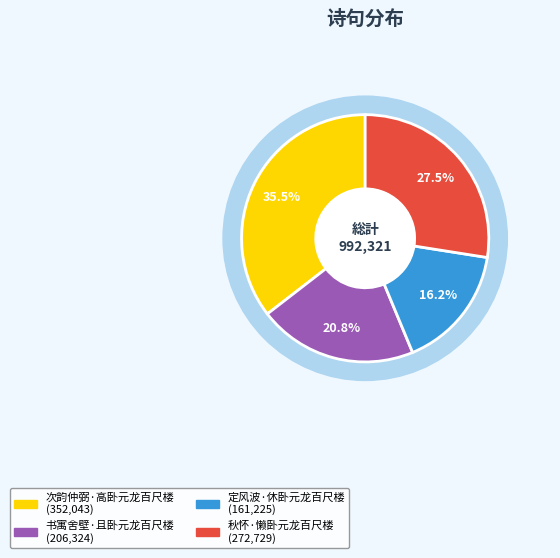

How many segments does this pie chart have?

4